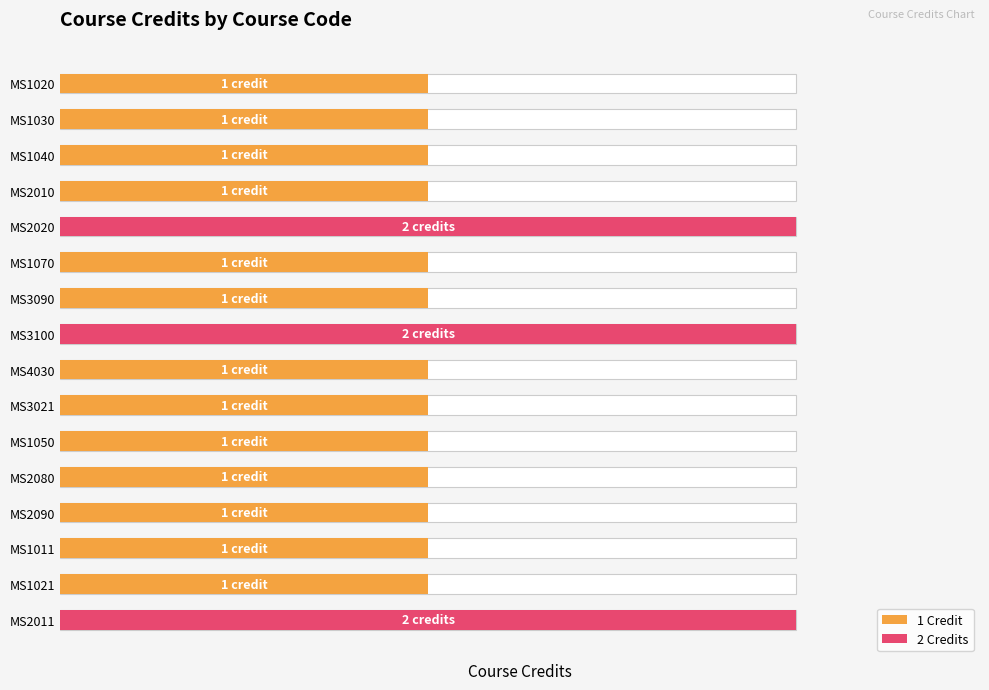

Reading right to left, extract all data points from this chart.

2	1	1	1	1	1	1	1	2	1	1	2	1	1	1	1